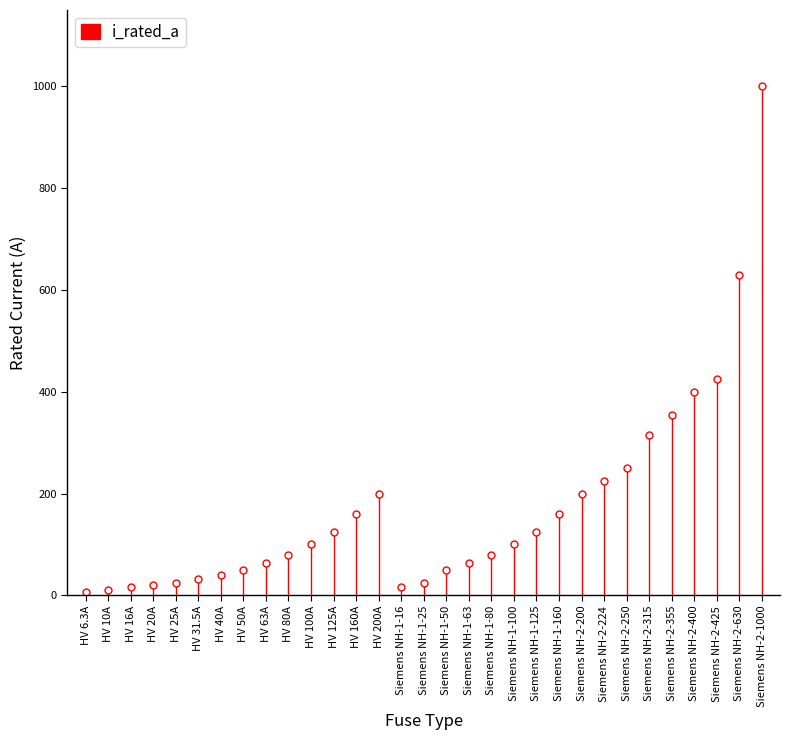

What is the difference between the second highest and second lowest values?

620.0